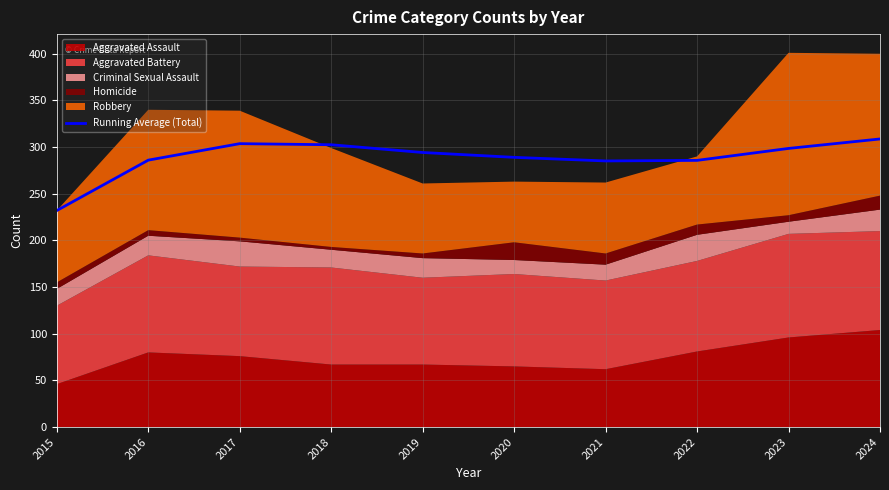

True or false: the data has more than 2 interior local peaks.

False